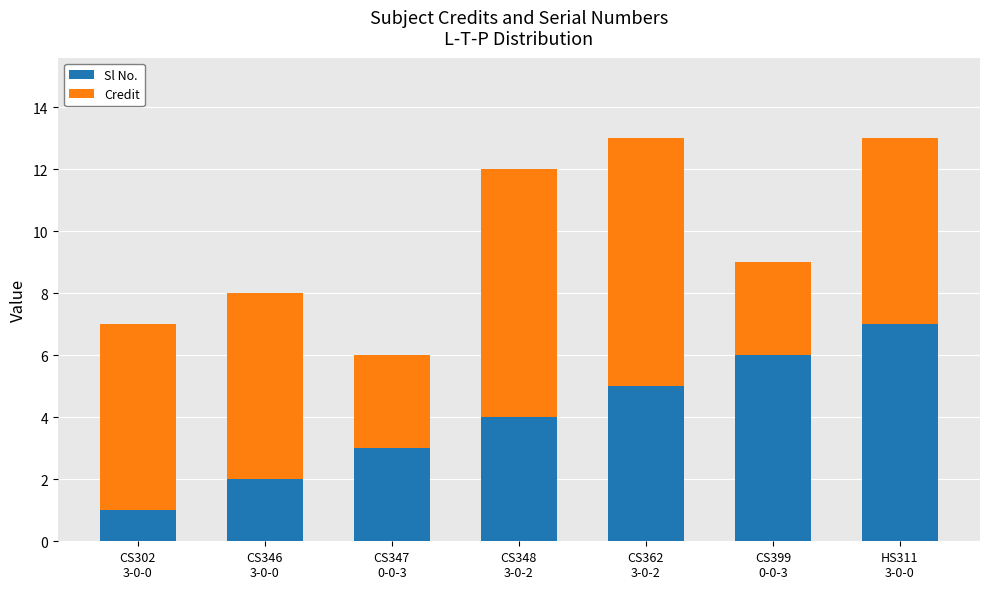

What is the difference between the maximum and minimum values in the Sl No. series?

6